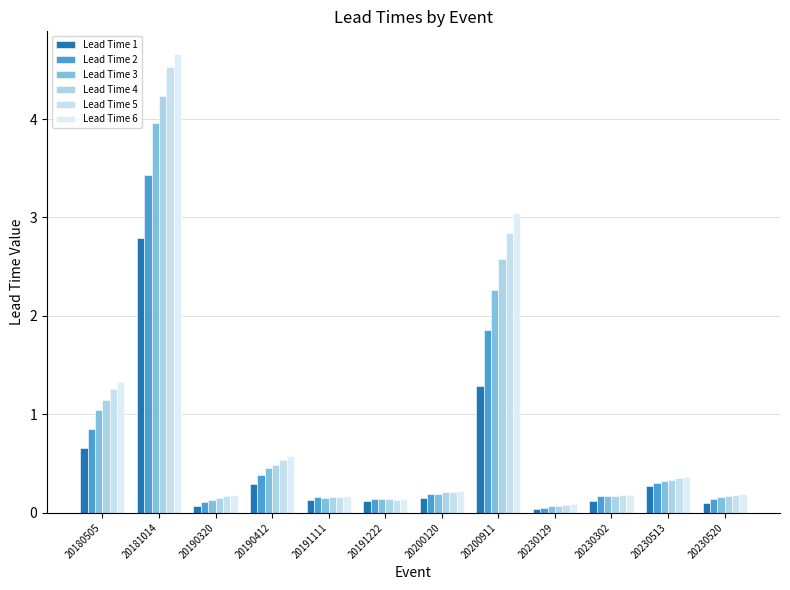

Which category has the lowest value across all series?

20230129